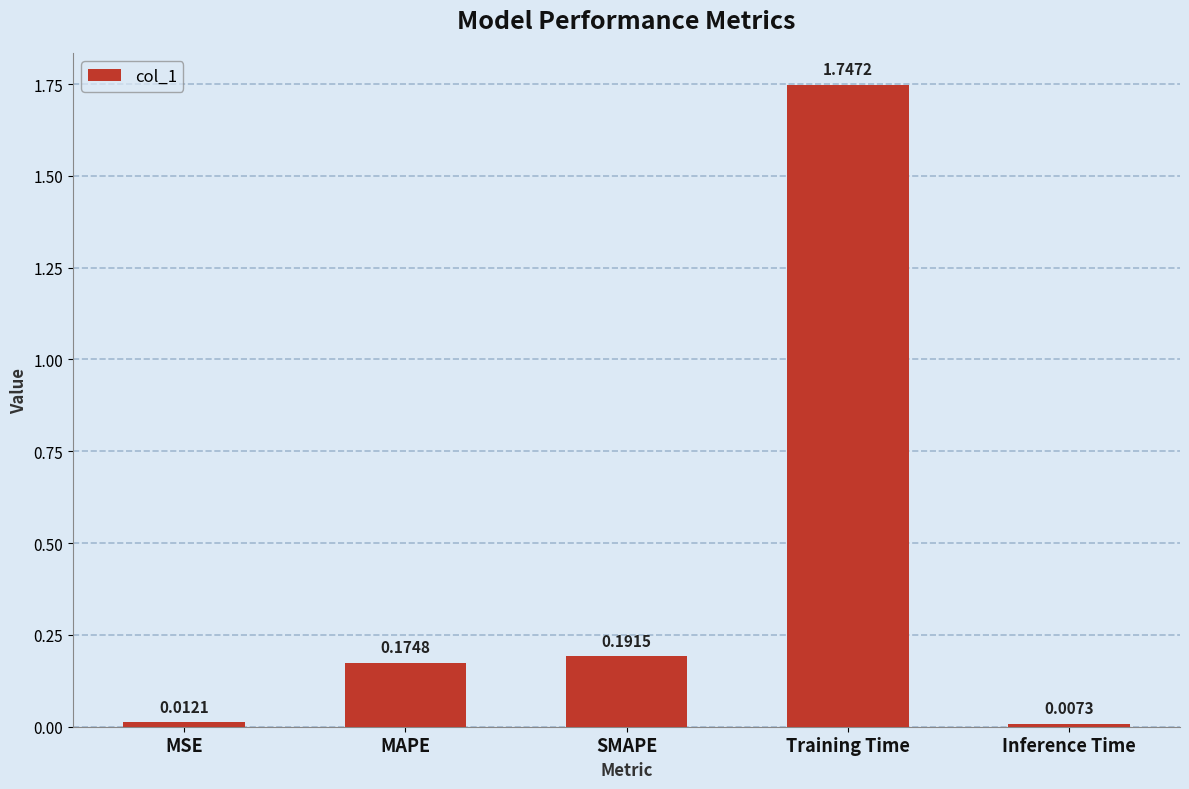

At which category does the chart reach its peak across all series?

Training Time